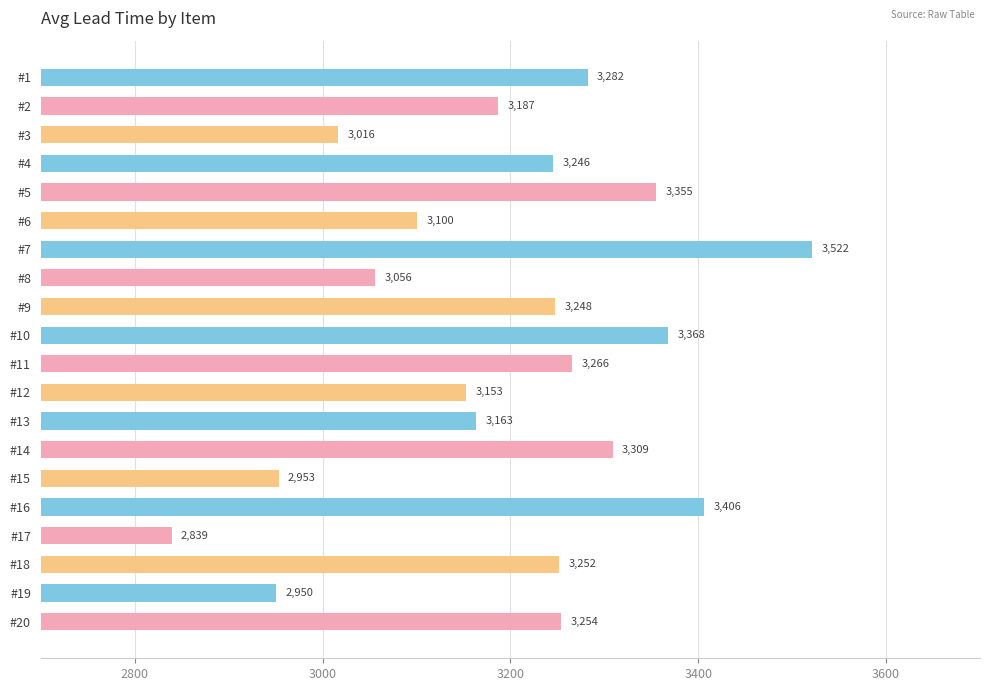

At which category does the chart reach its minimum across all series?

#17